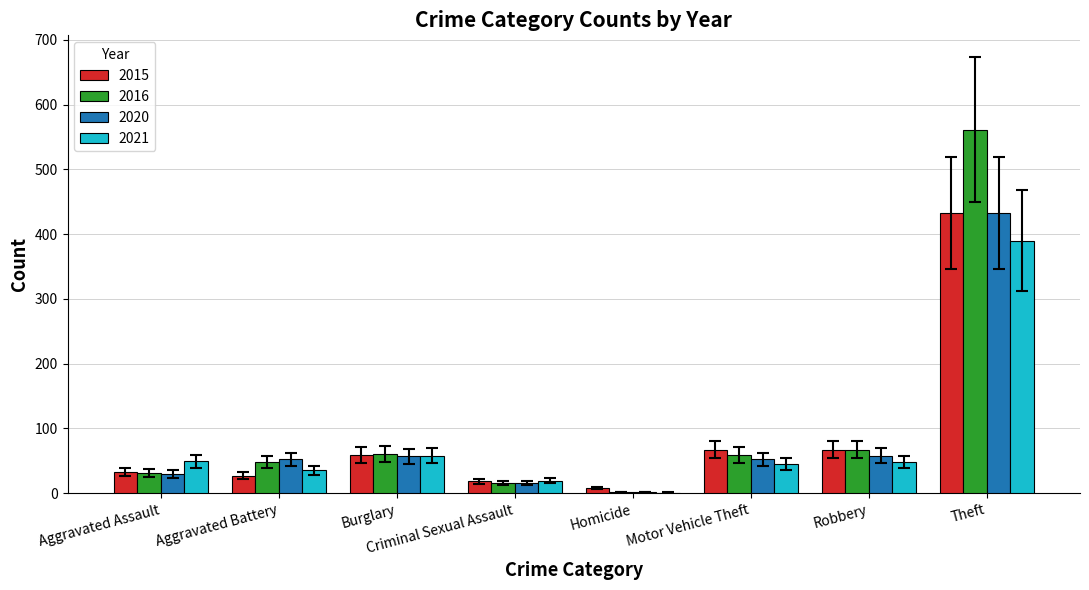

What is the approximate value of 2021 at Burglary?

58